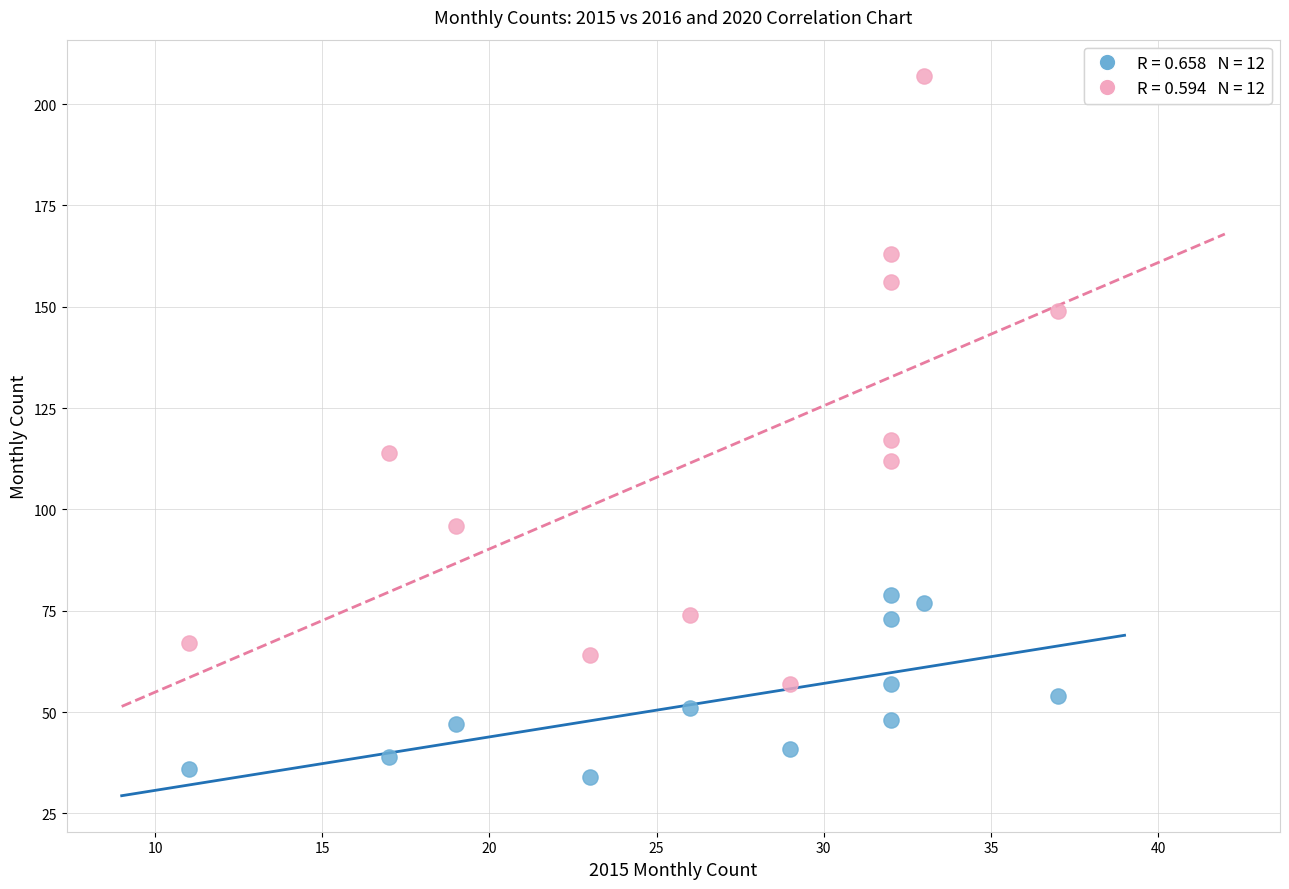

Across all data points, what is the range of X values (max minus min)?

26